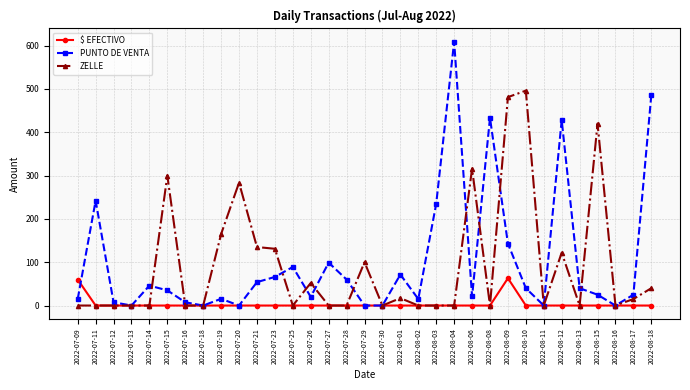

True or false: PUNTO DE VENTA has more than 2 points higher than both neighbors.

True